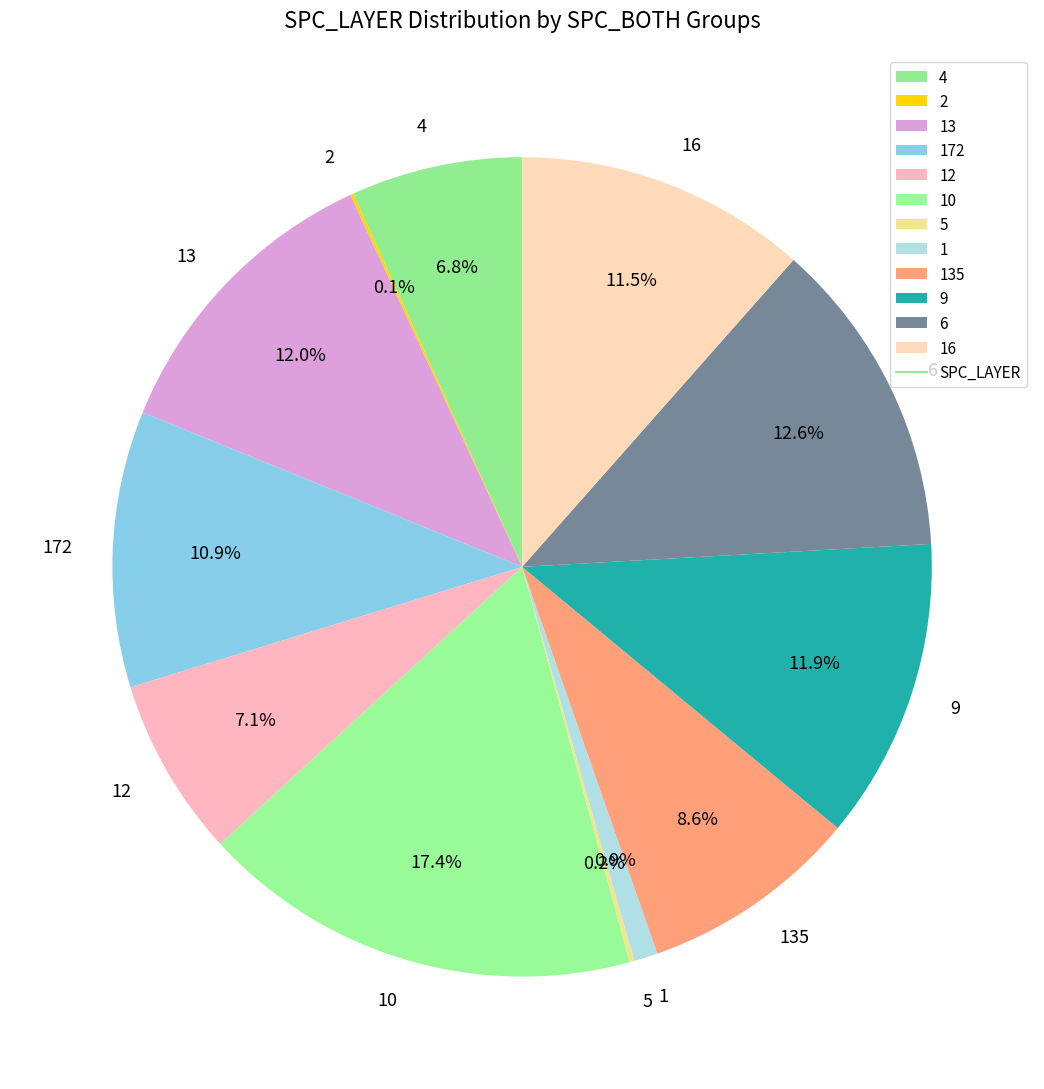

Does any single category account for the majority?

No